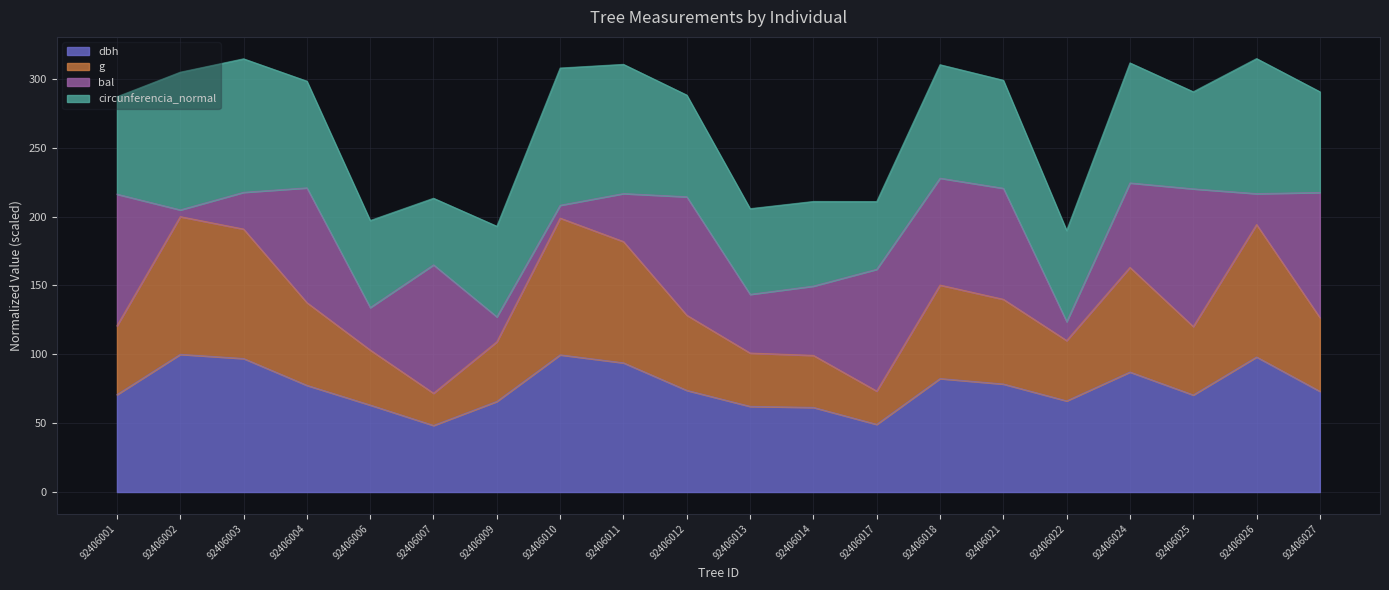

What are all the series names shown in the legend?

dbh, g, bal, circunferencia_normal